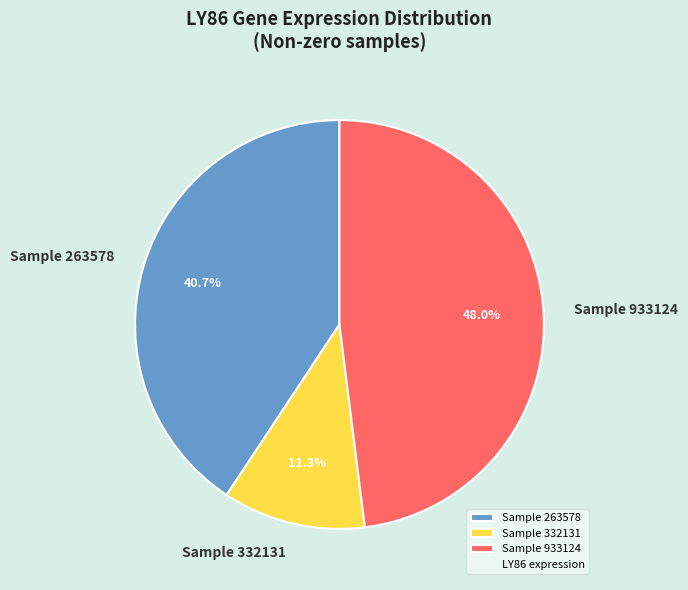

Which category has the biggest portion of the pie?

Sample 933124